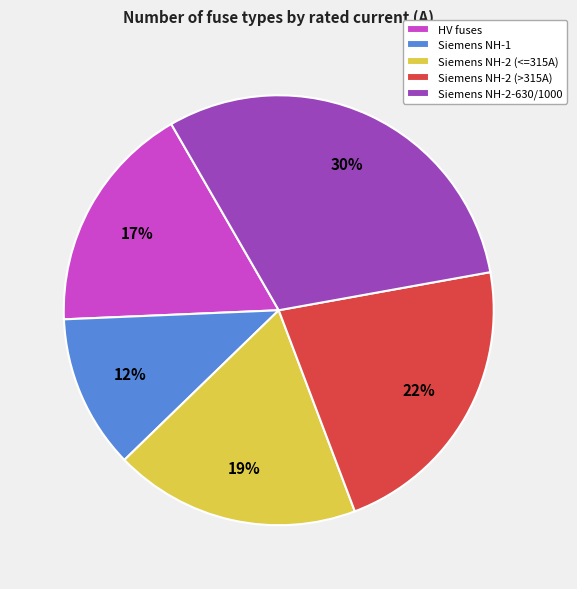

True or false: Siemens NH-2 (>315A) accounts for 11% of the total.

False